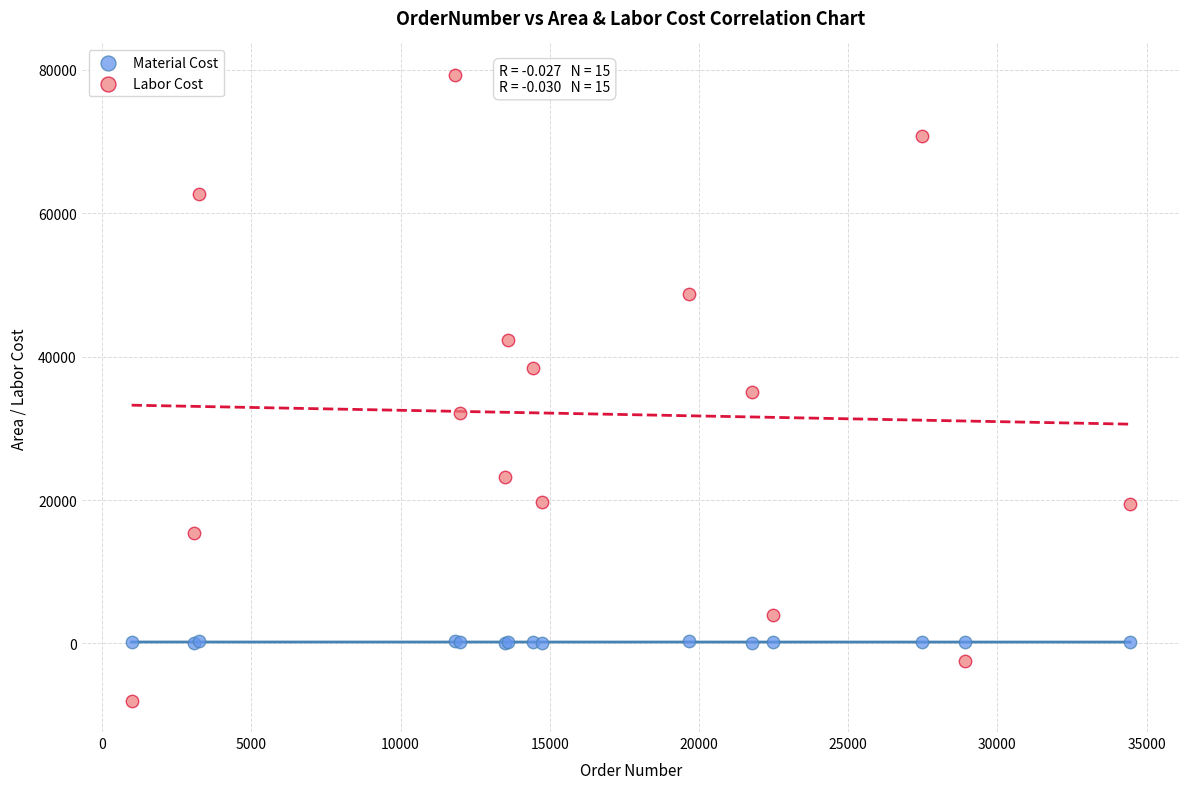

Which series reaches the maximum Y coordinate?

Labor Cost